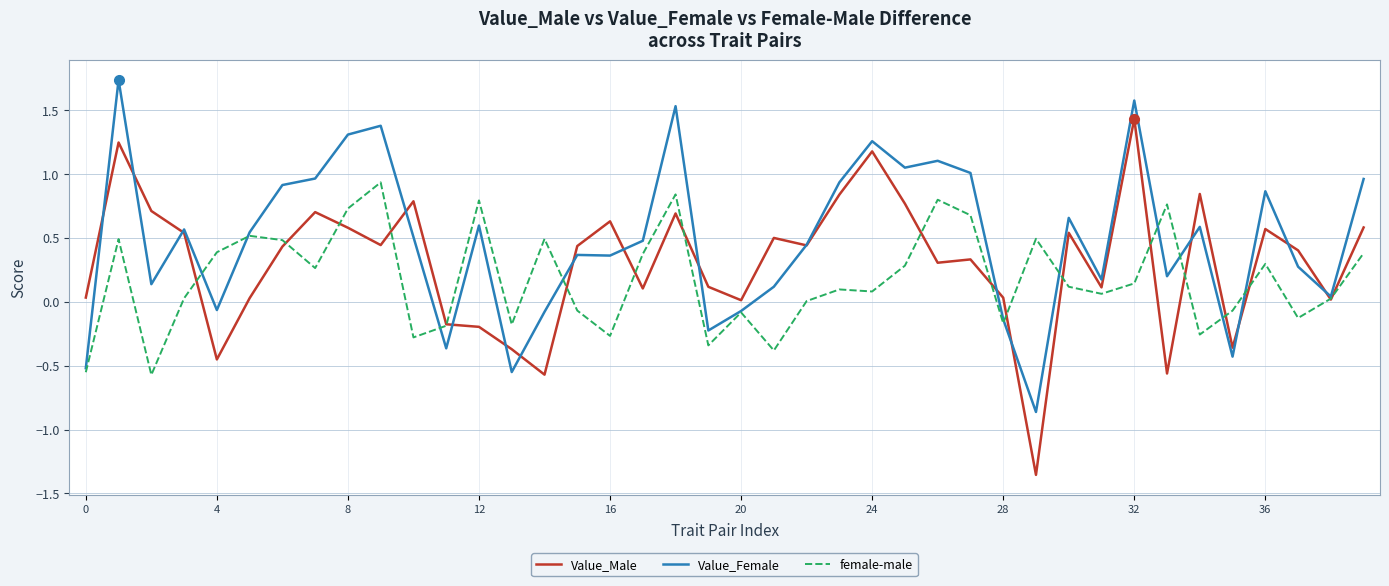

Which series has the largest total across all categories?

Value_Female